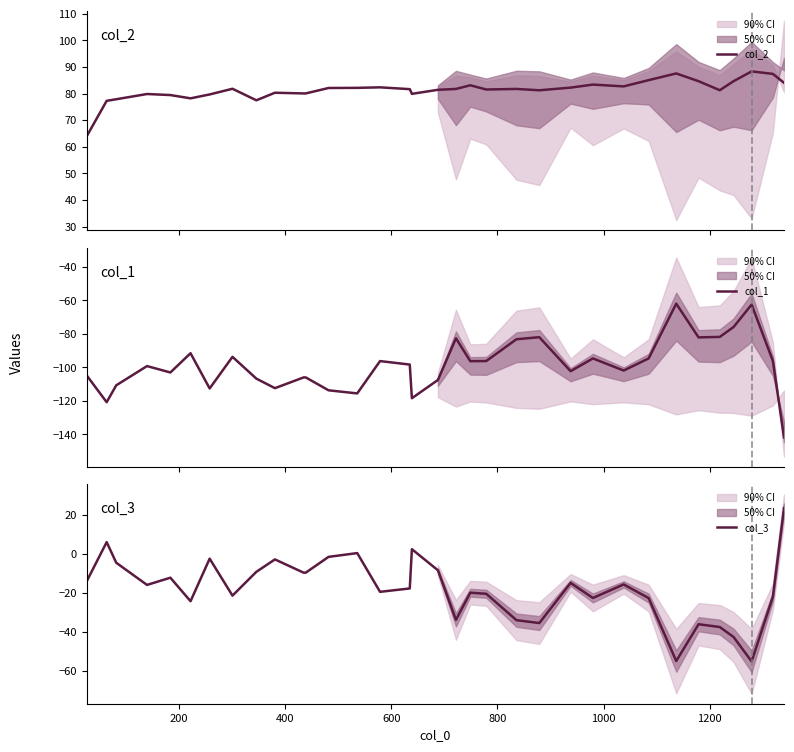

What is the minimum value for col_3?

-55.3